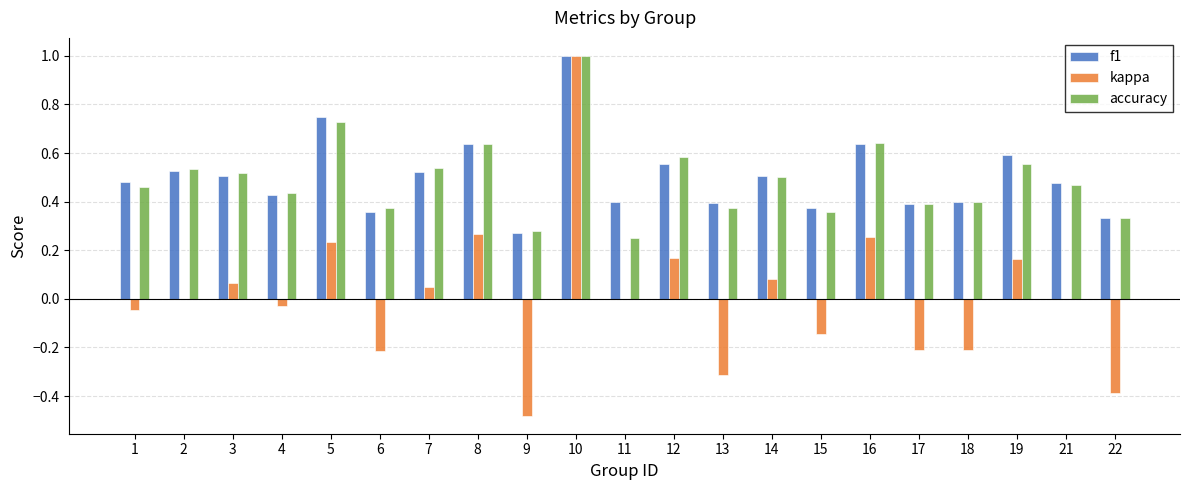

Are the bars horizontal?

No